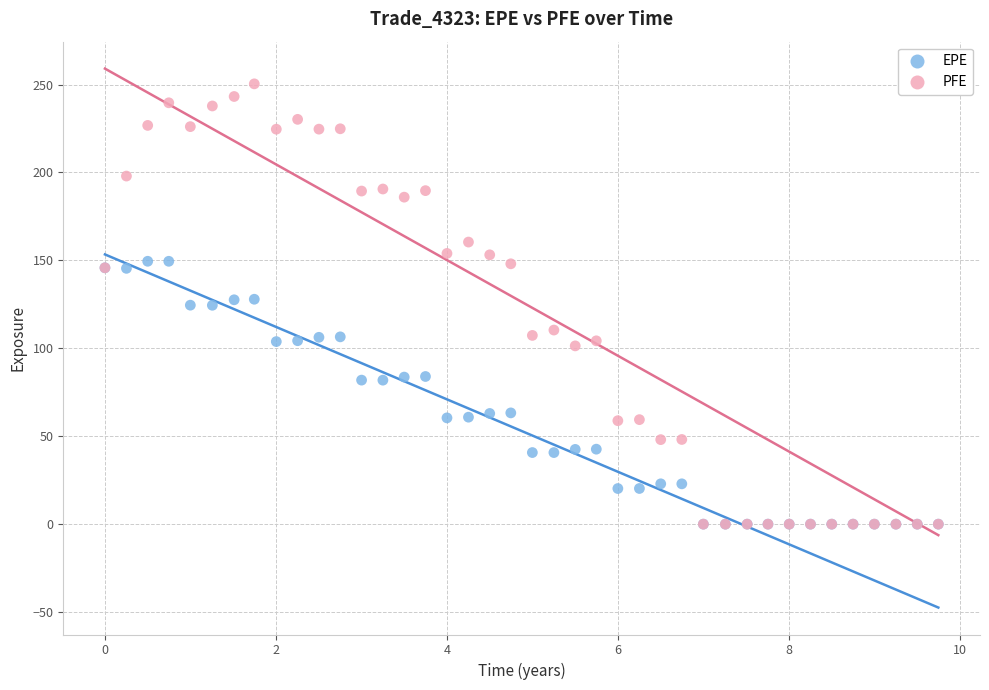

What are all the series names shown in the legend?

EPE, PFE